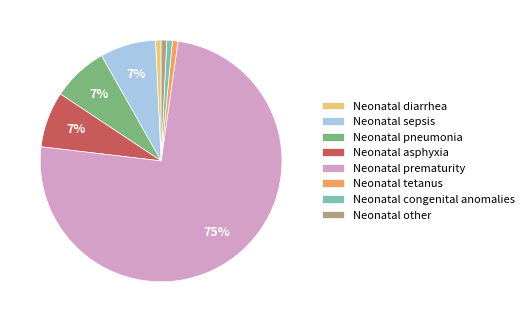

What percentage is the Neonatal tetanus slice, to the nearest percent?

1%